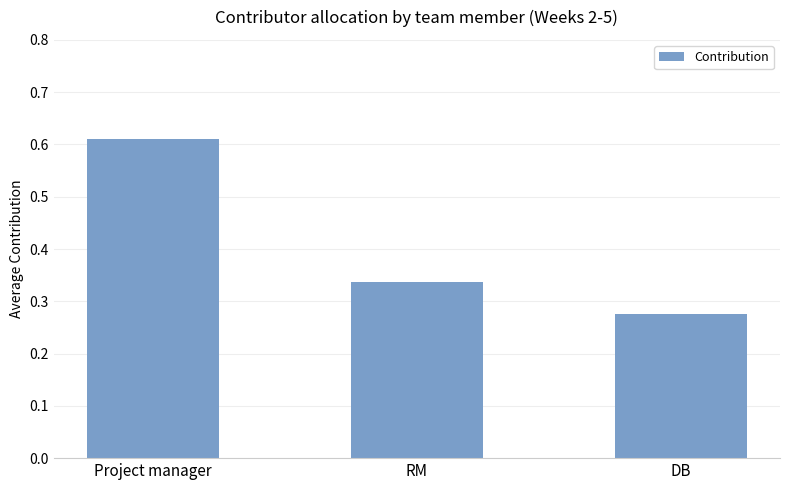

Are the bars horizontal?

No